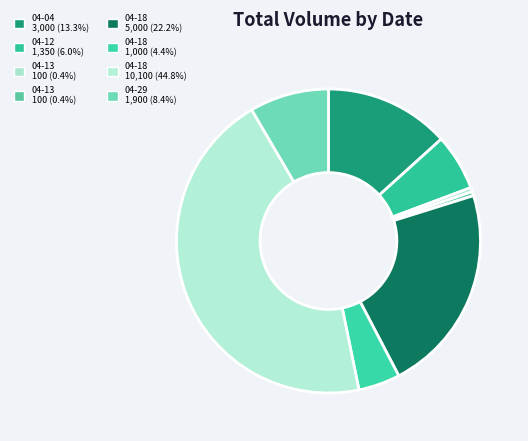

Count the number of slices in the pie.

8